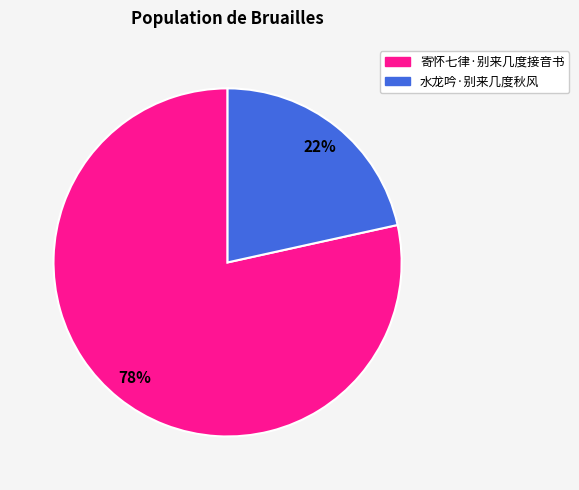

Which has a higher value, 水龙吟·别来几度秋风 or 寄怀七律·别来几度接音书?

寄怀七律·别来几度接音书